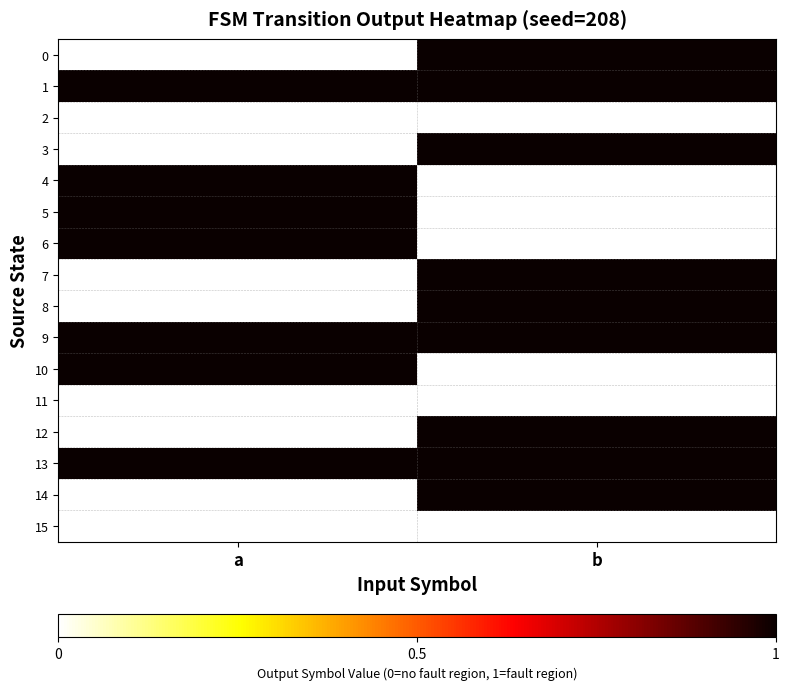

Reading right to left, list all the values displayed in this chart.

0: b=1	a=0
1: b=1	a=1
2: b=0	a=0
3: b=1	a=0
4: b=0	a=1
5: b=0	a=1
6: b=0	a=1
7: b=1	a=0
8: b=1	a=0
9: b=1	a=1
10: b=0	a=1
11: b=0	a=0
12: b=1	a=0
13: b=1	a=1
14: b=1	a=0
15: b=0	a=0